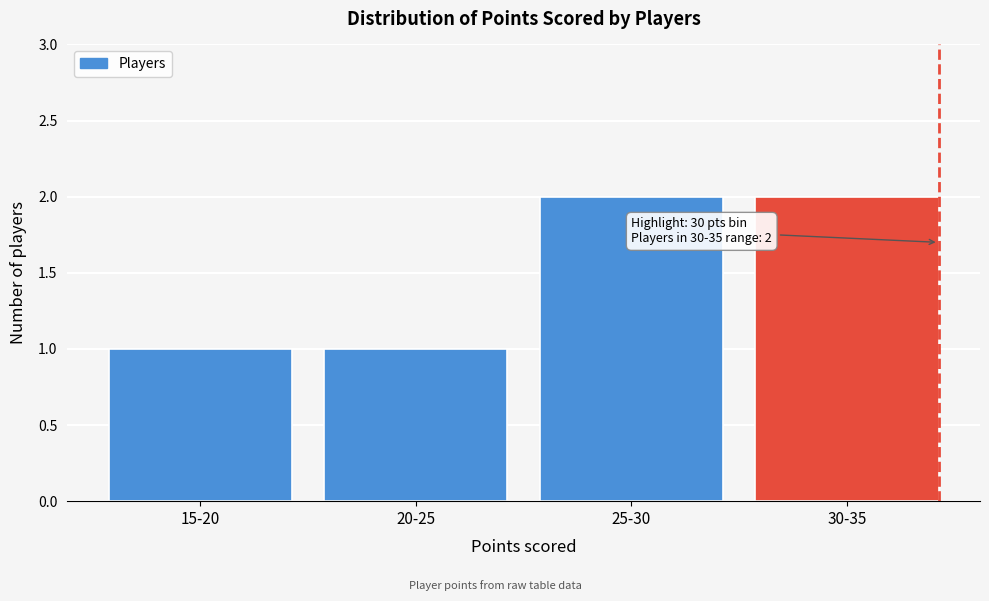

Reading right to left, list all the values displayed in this chart.

2	2	1	1